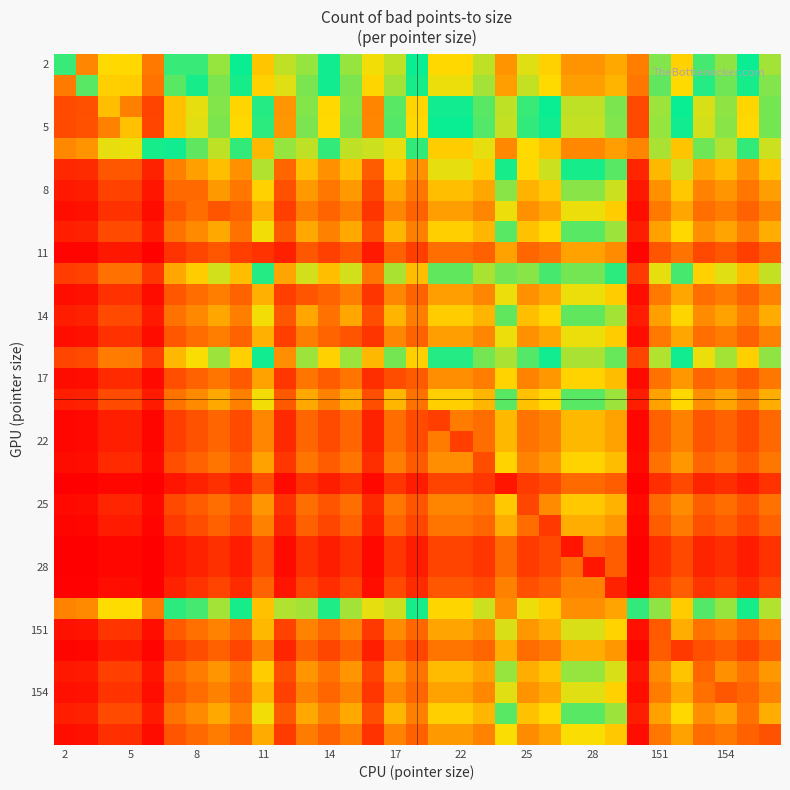

At how many categories does at least one series exceed 8?

18